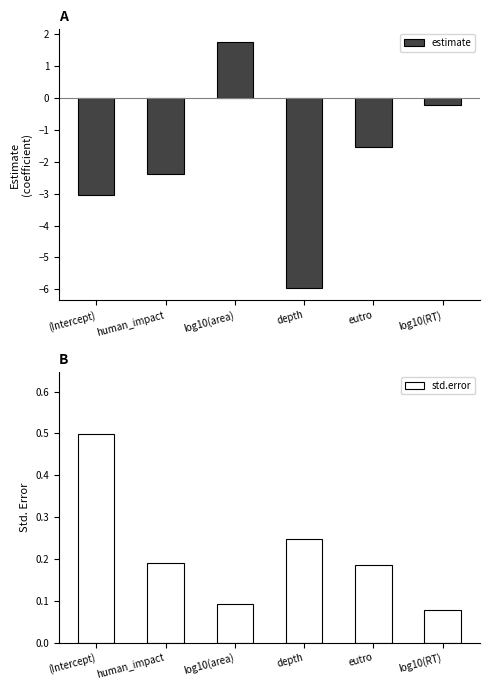

Which has a higher value, depth or (Intercept)?

(Intercept)